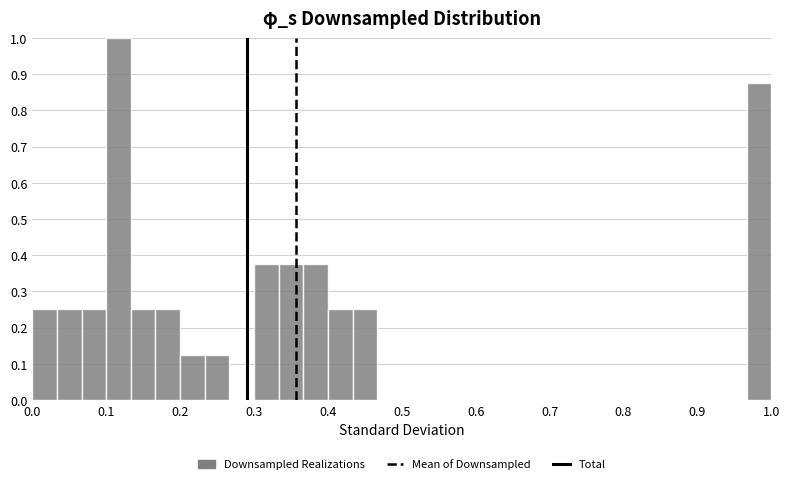

Read against the x-axis, roughly where is the centre of the tallest bar?

0.12